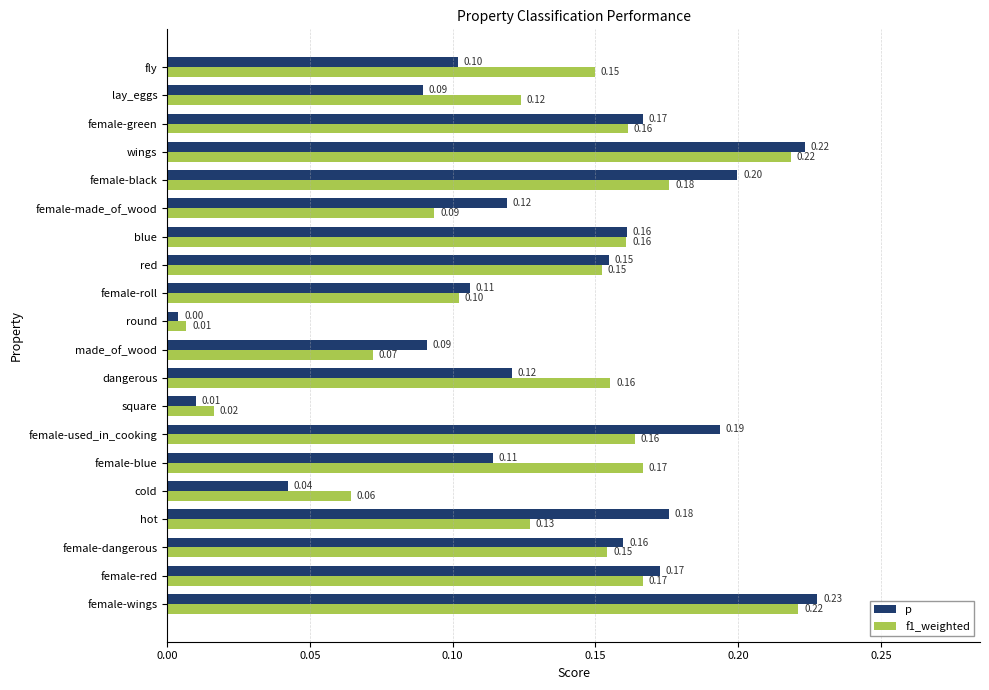

List the series in order of their overall mean, lowest first.

p, f1_weighted